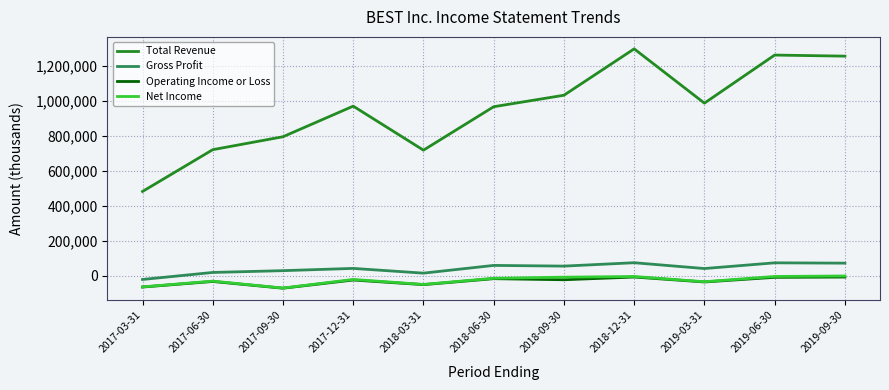

True or false: Total Revenue and Operating Income or Loss intersect in this chart.

False